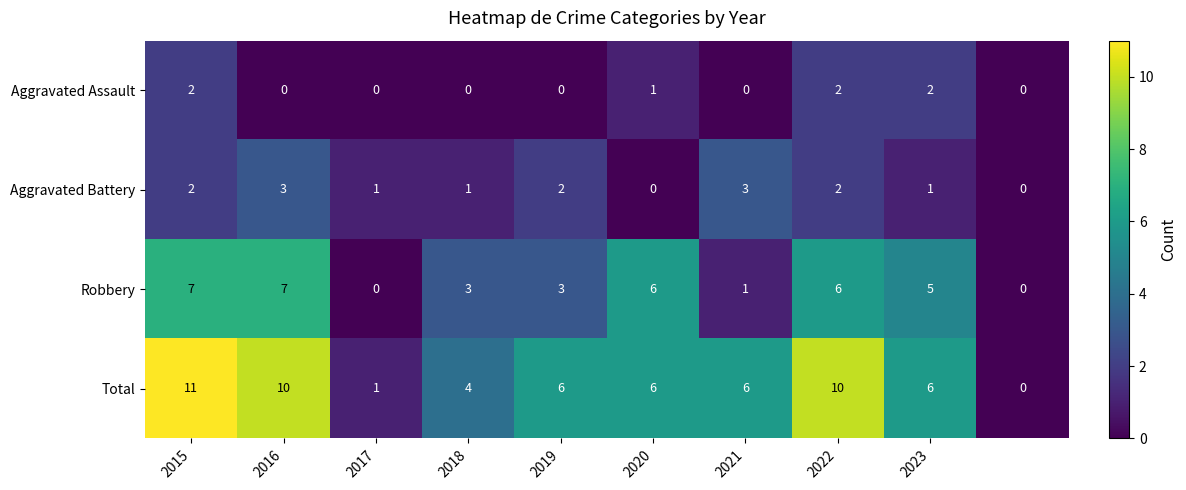

List the series in order of their peak value, highest first.

Total, Robbery, Aggravated Battery, Aggravated Assault